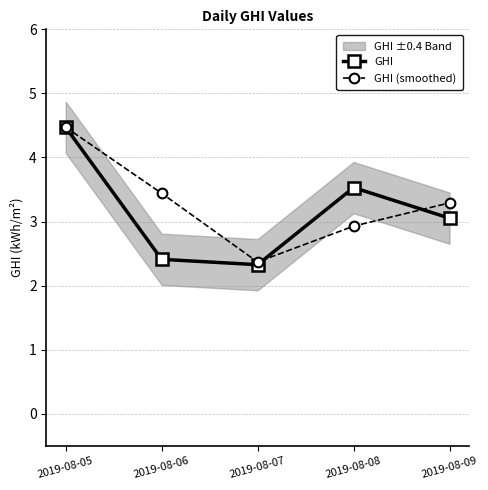

What are all the series names shown in the legend?

GHI, GHI (smoothed)